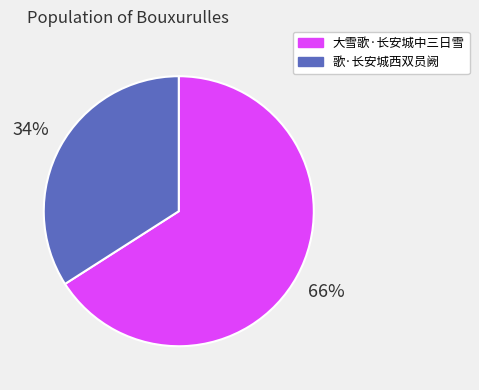

How many segments does this pie chart have?

2